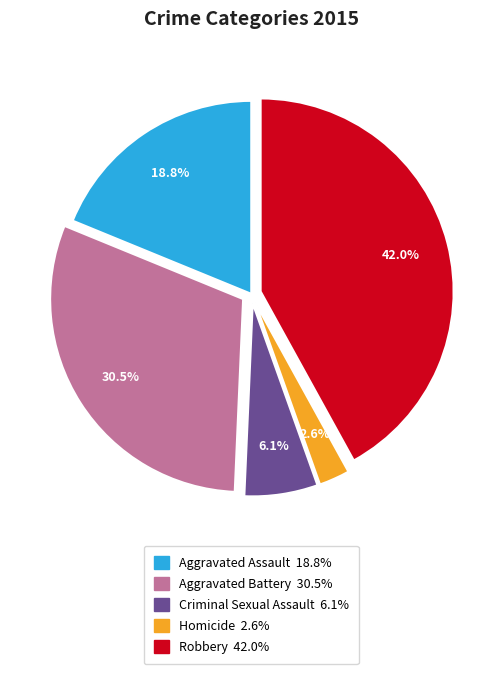

Rank the categories by value from highest to lowest.

Robbery, Aggravated Battery, Aggravated Assault, Criminal Sexual Assault, Homicide